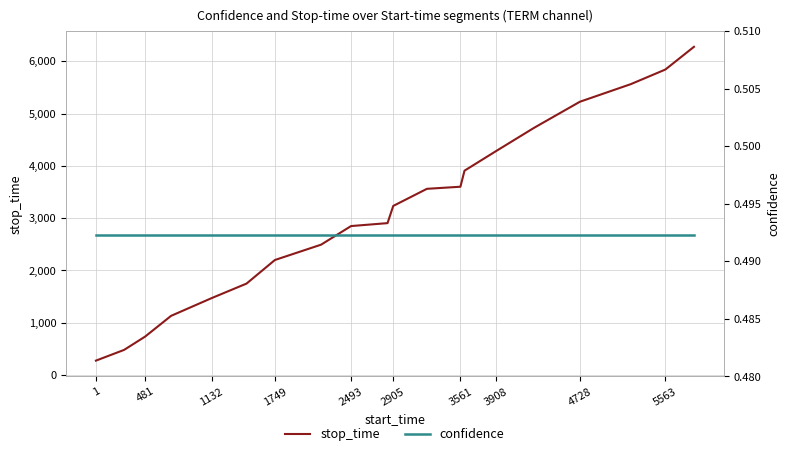

True or false: stop_time has more than 2 points higher than both neighbors.

False